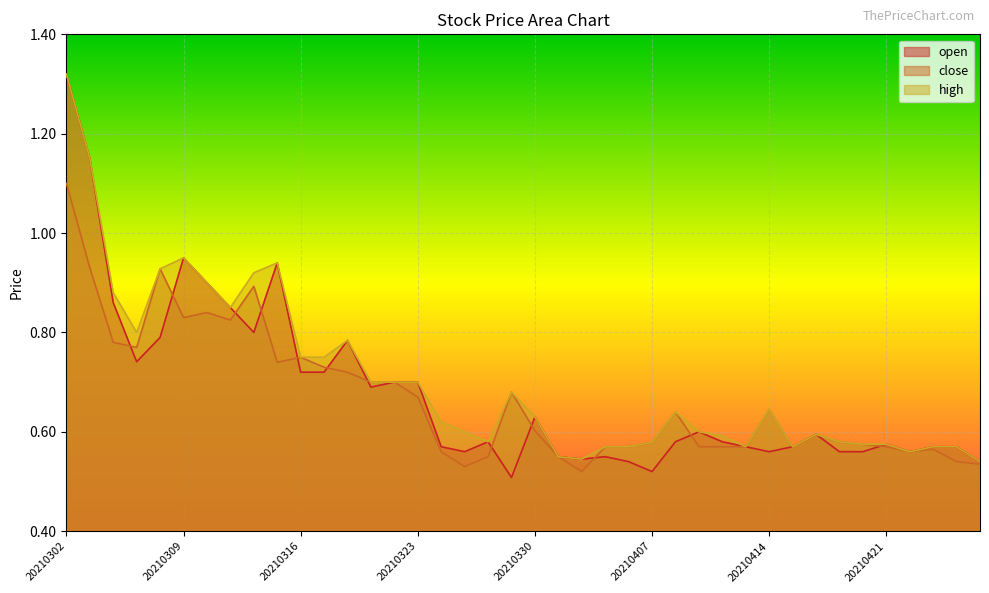

What is the total value across all series at 20210407?

1.7